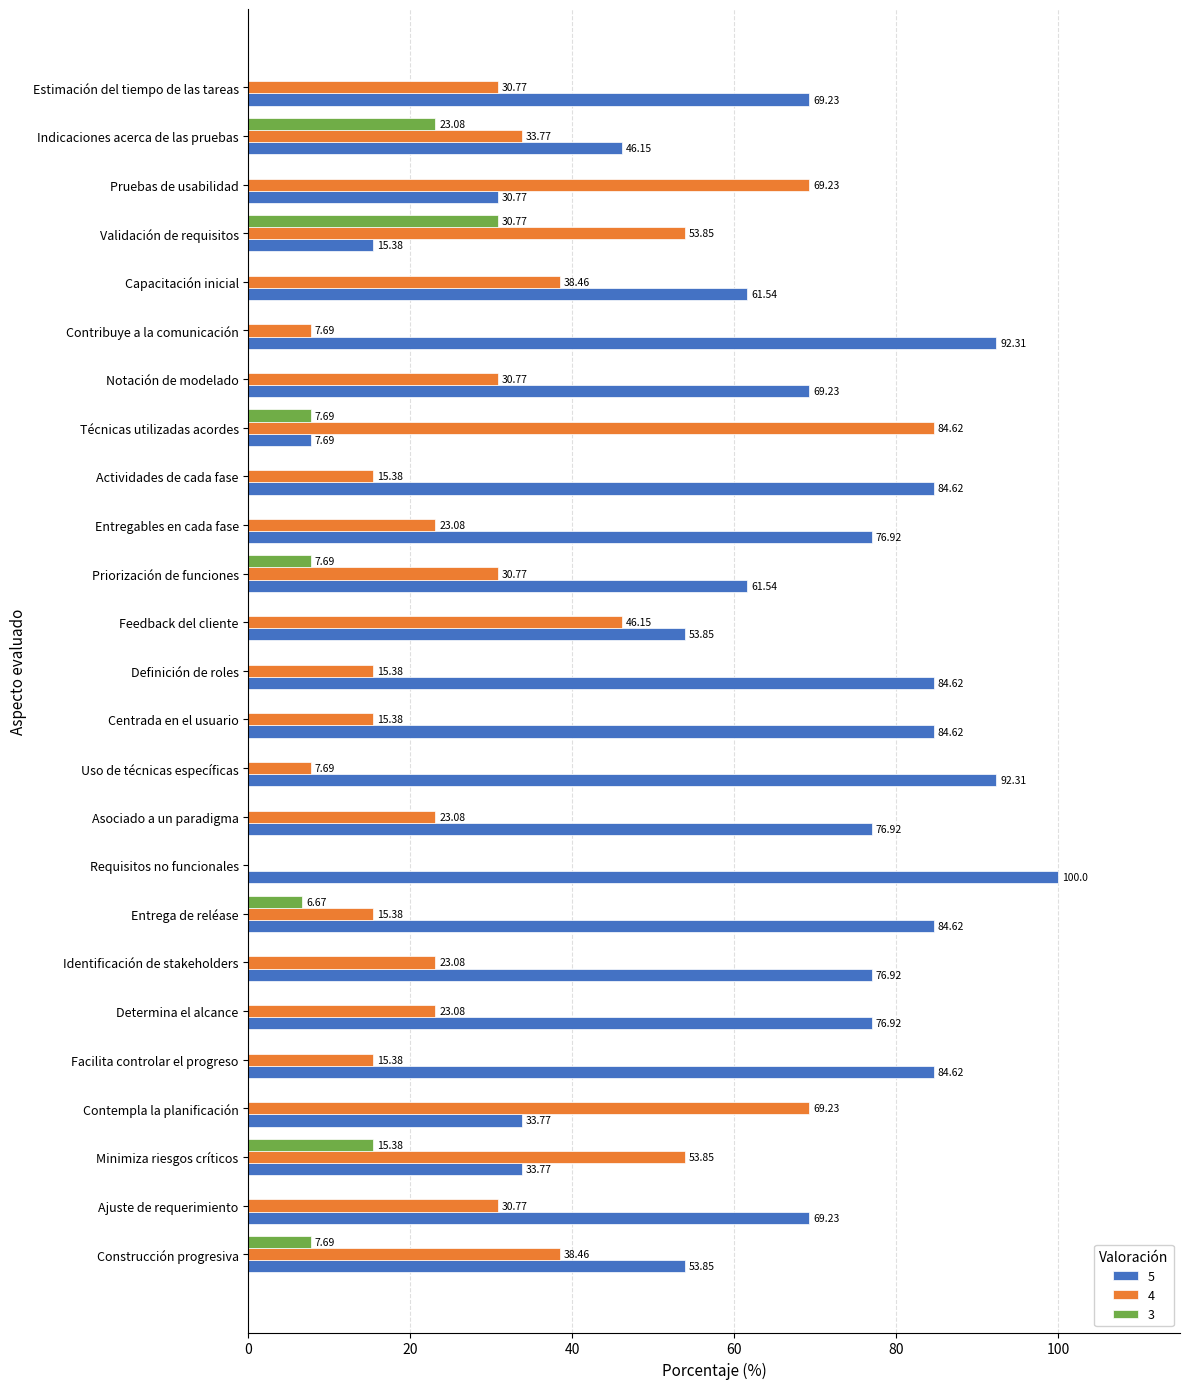

Read the 3 value at Priorización de funciones.

7.7